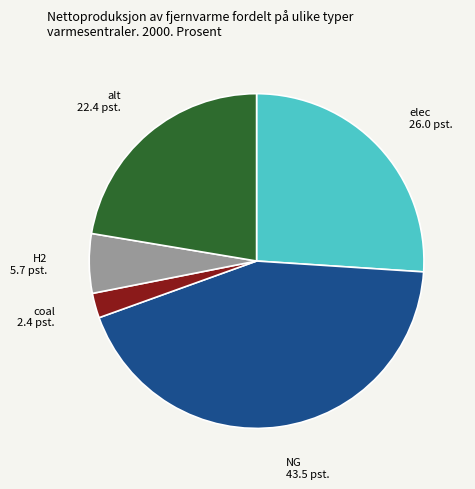

Is coal the majority of the pie?

No